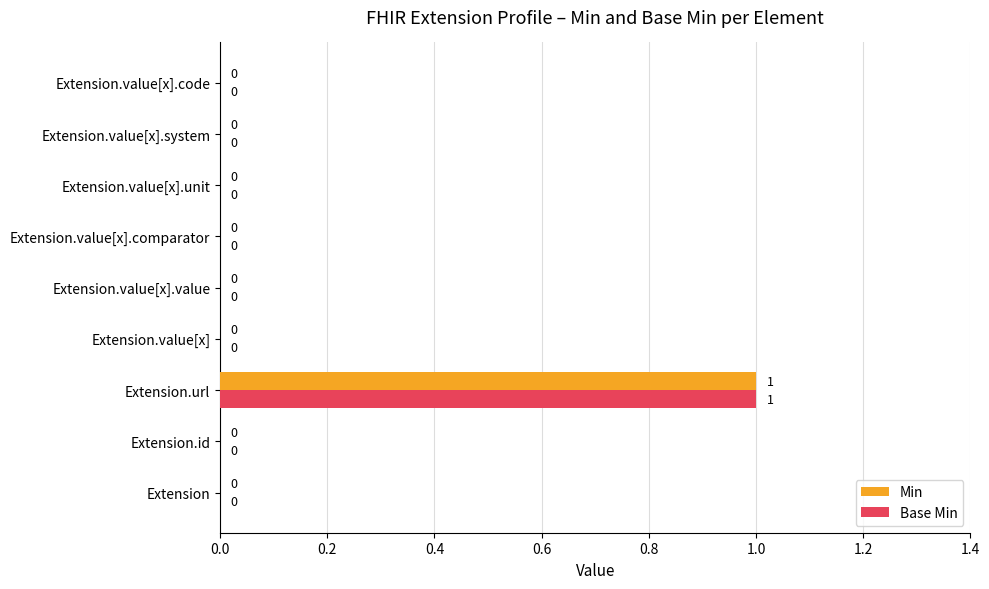

At which category is the sum across all series the highest?

Extension.url